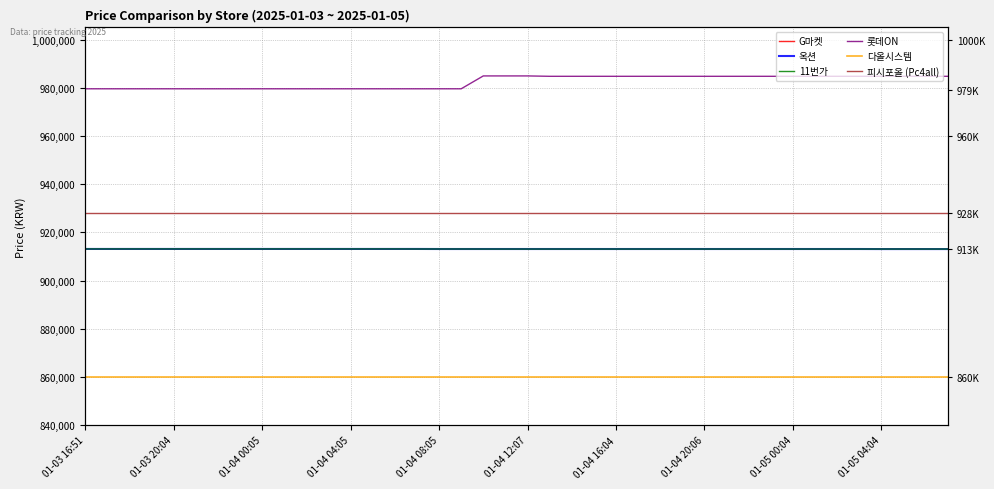

What are all the series names shown in the legend?

G마켓, 옥션, 11번가, 롯데ON, 다올시스템, 피시포올 (Pc4all)